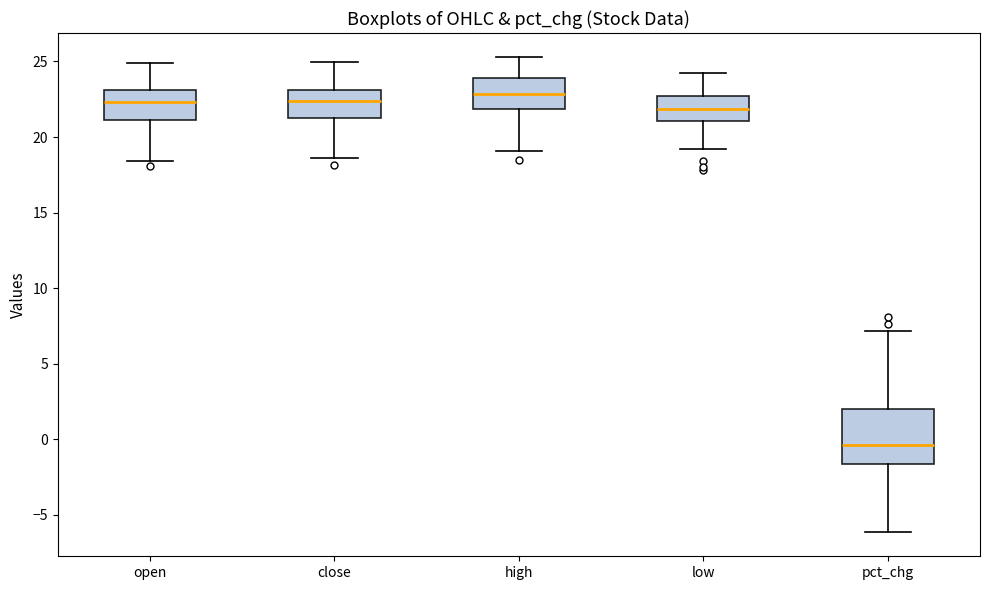

Where does the median line of the box for open sit on the y-axis? The values are not printed on the chart, so give them approximately, as read against the axis.

22.5